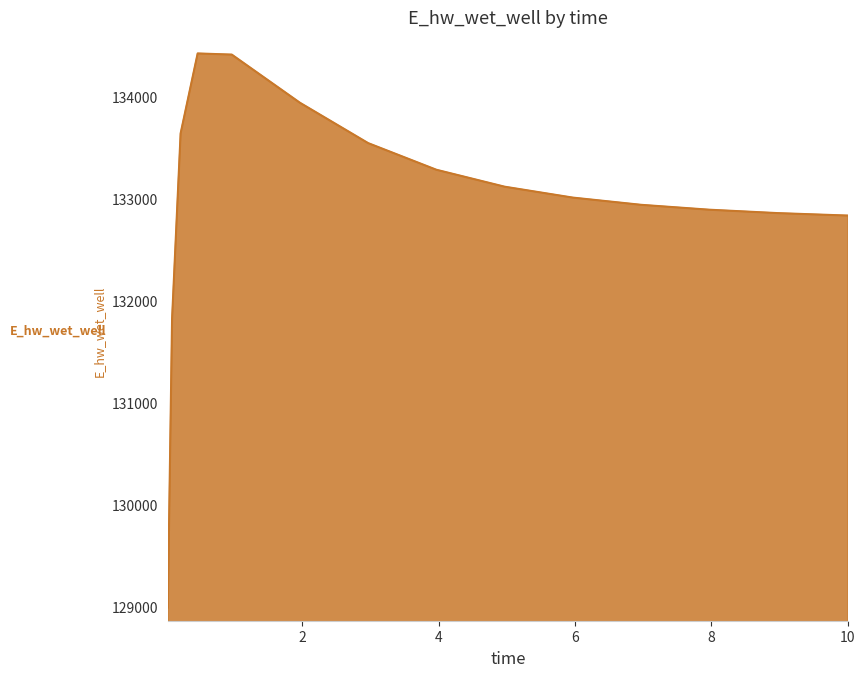

What is the difference between the maximum and minimum values?

5430.1